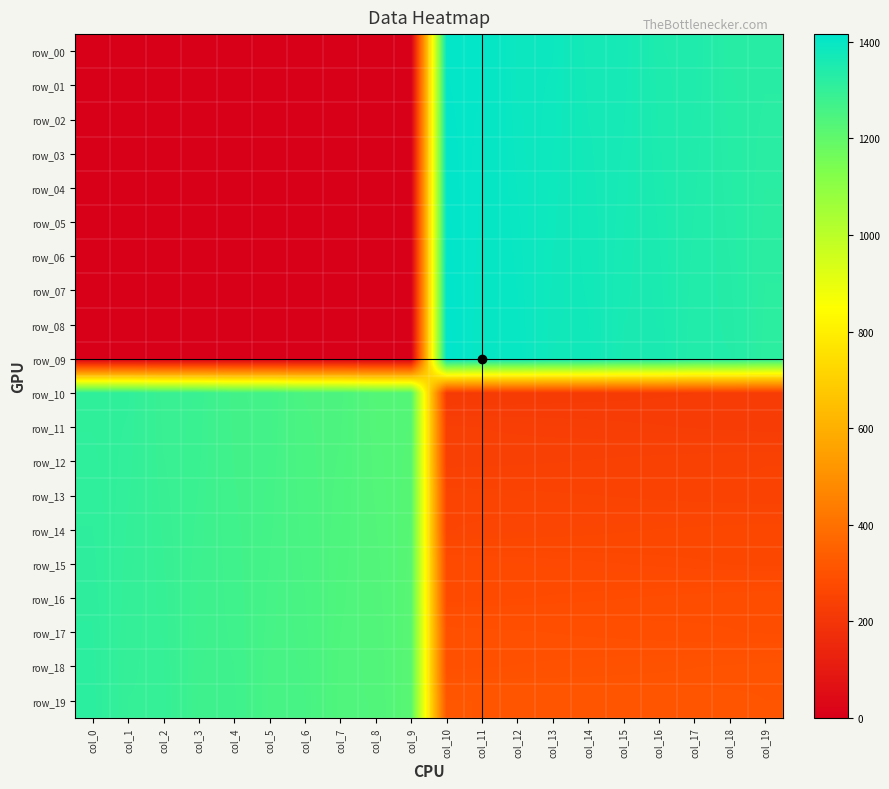

At which label does row_10 first exceed 1226?

col_0